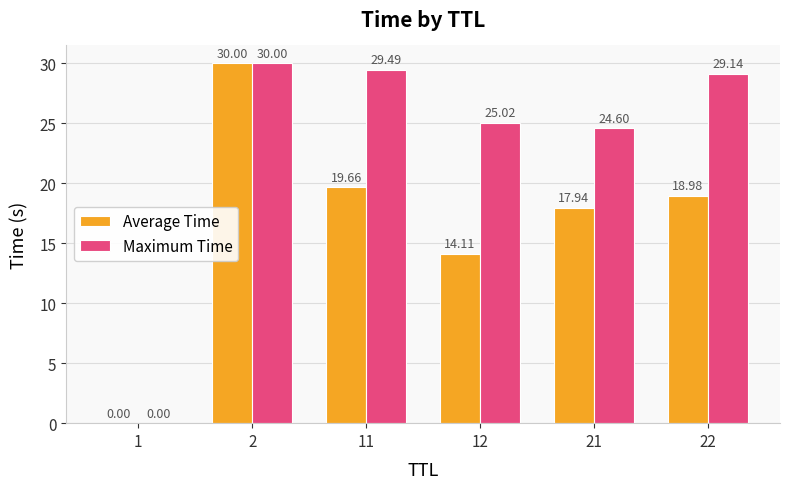

Read the Average Time value at 12.

14.1